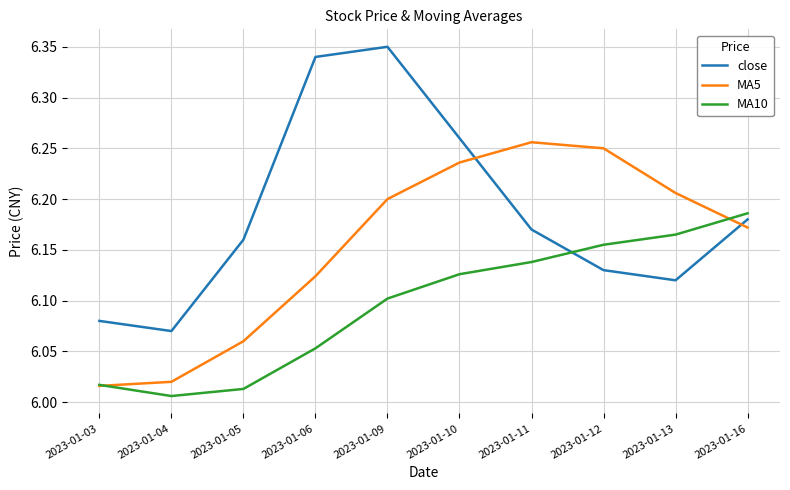

True or false: MA10 and MA5 intersect in this chart.

True